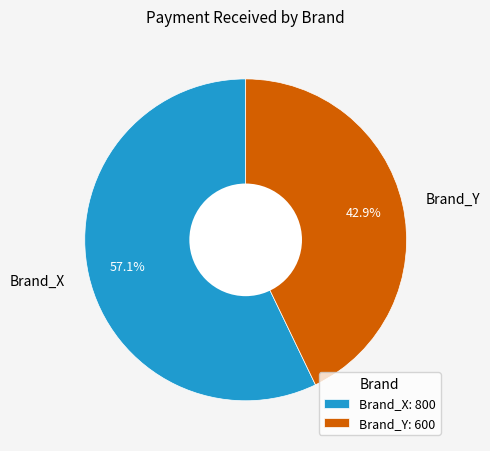

To the nearest percent, what is the average slice percentage?

50%